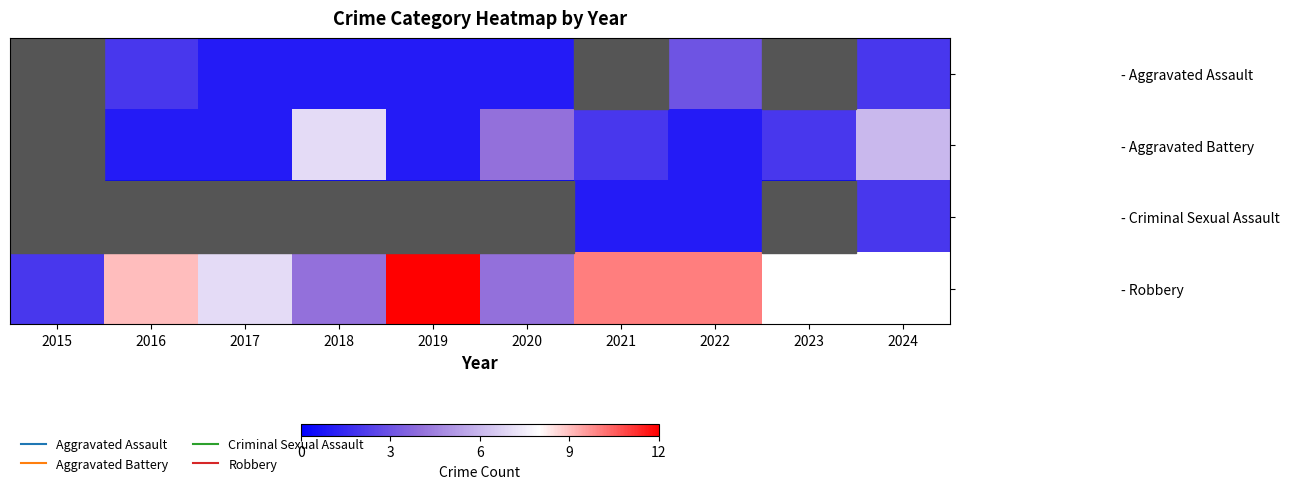

Count the number of data series in this chart.

4